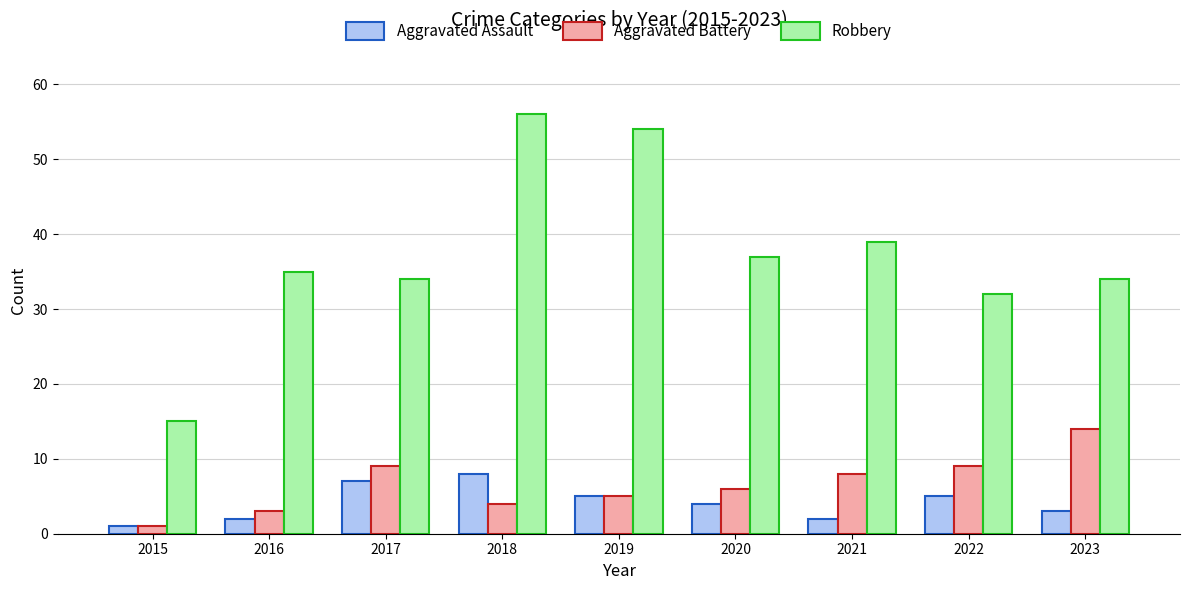

Rank the series by their maximum value, from lowest to highest.

Aggravated Assault, Aggravated Battery, Robbery